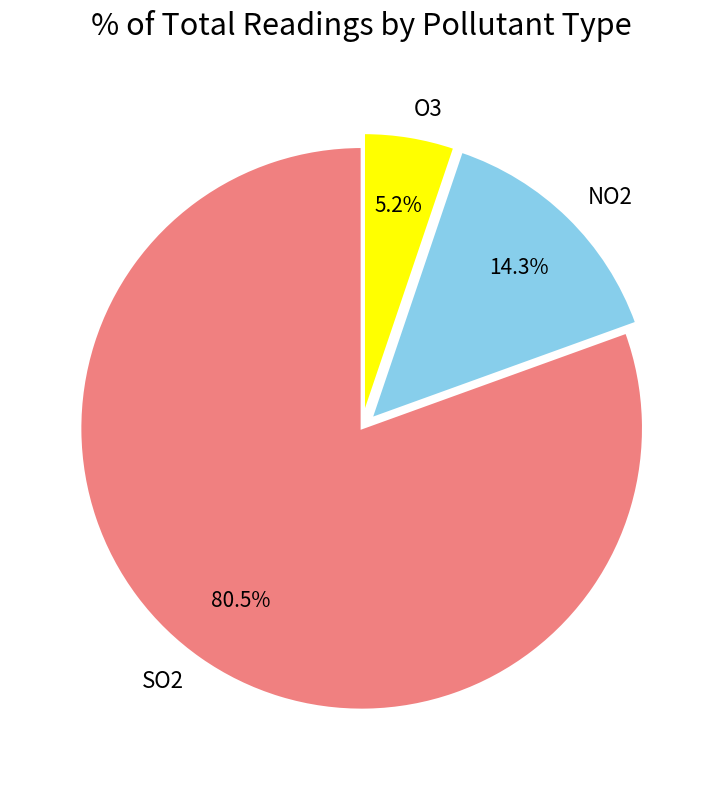

What percentage is the NO2 slice, to the nearest percent?

14%